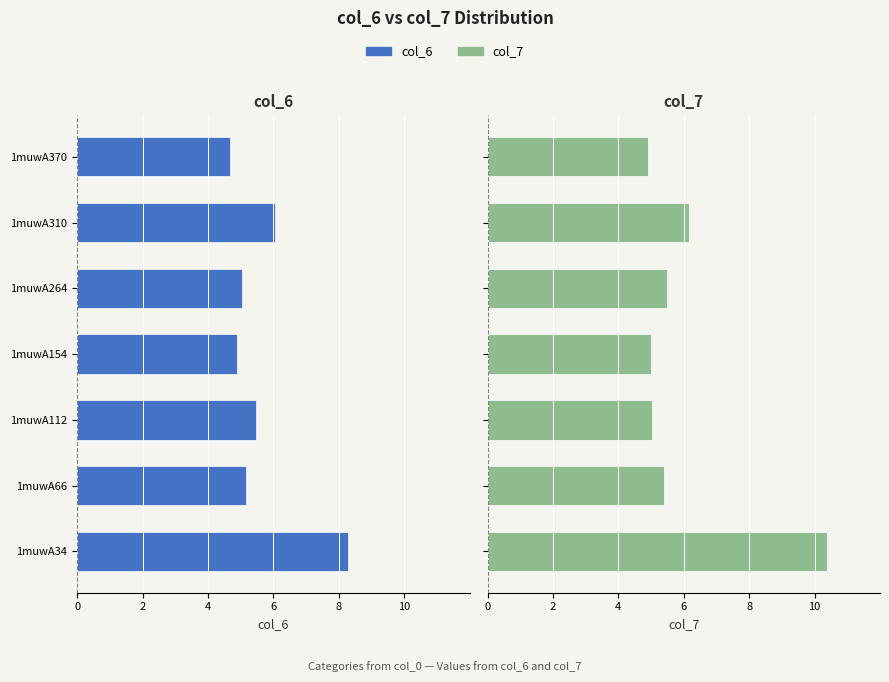

How many categories are shown in the chart?

7